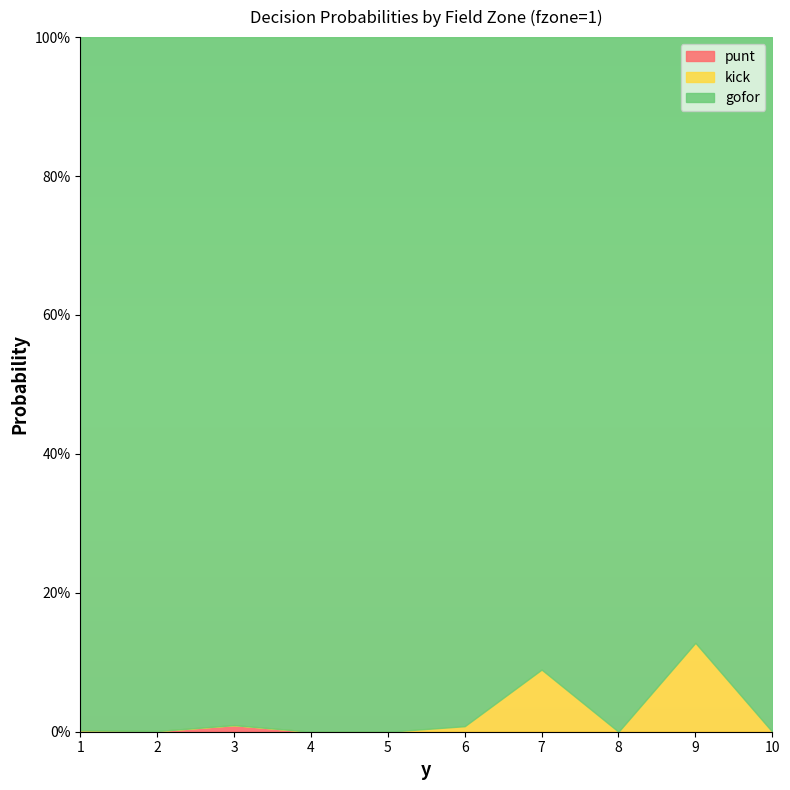

Rank the series by their maximum value, from lowest to highest.

punt, kick, gofor